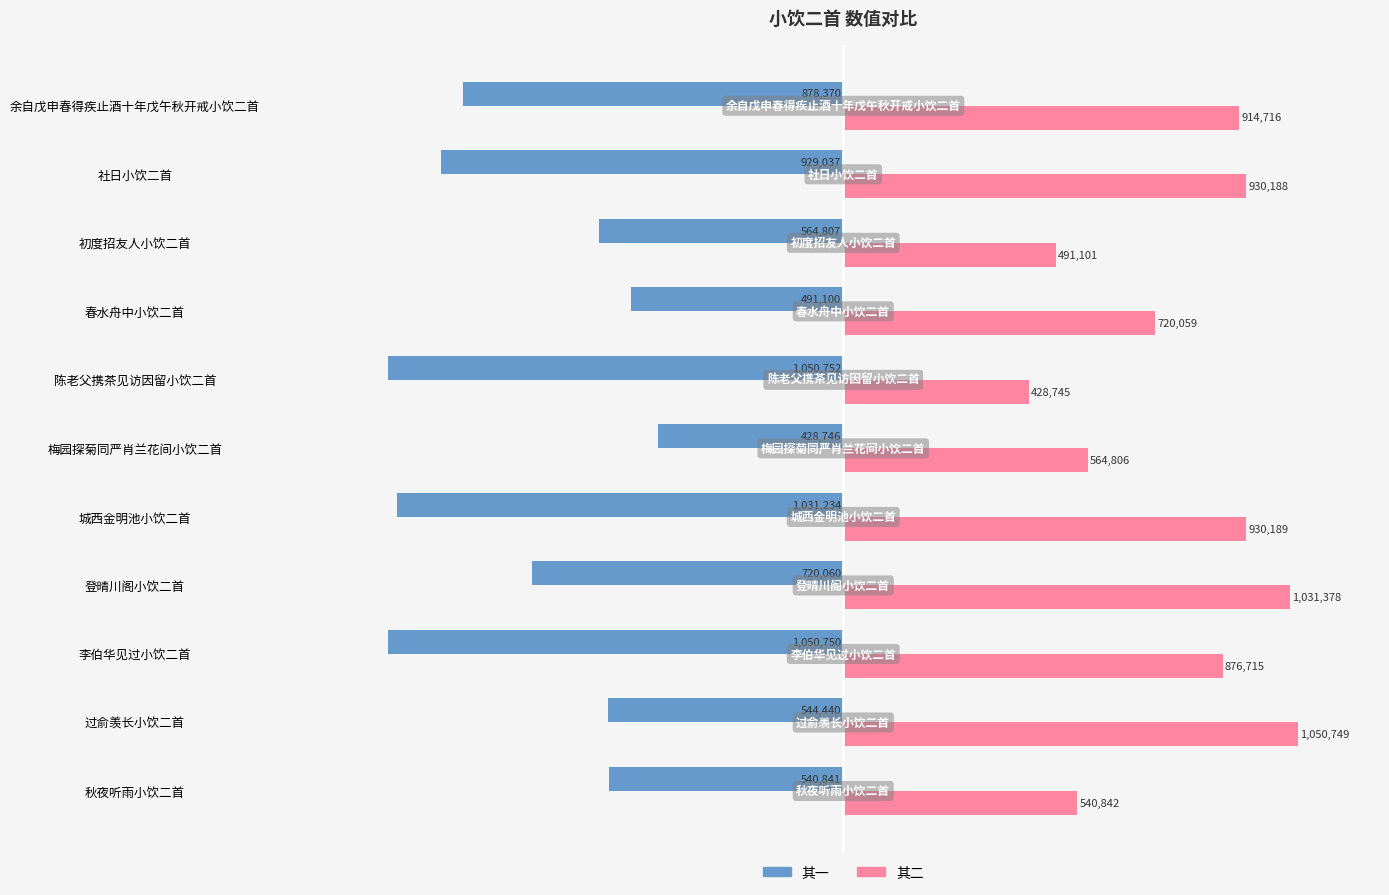

Which category has the highest value in the 其一 series?

梅园探菊同严肖兰花间小饮二首